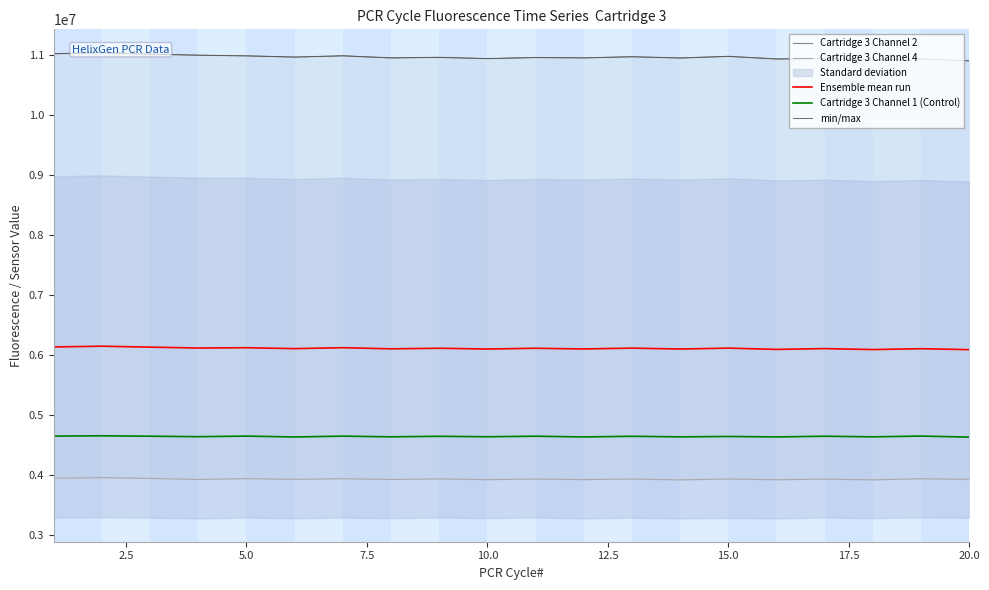

True or false: Cartridge 3 Channel 1 (Control) and Ensemble mean run intersect in this chart.

False